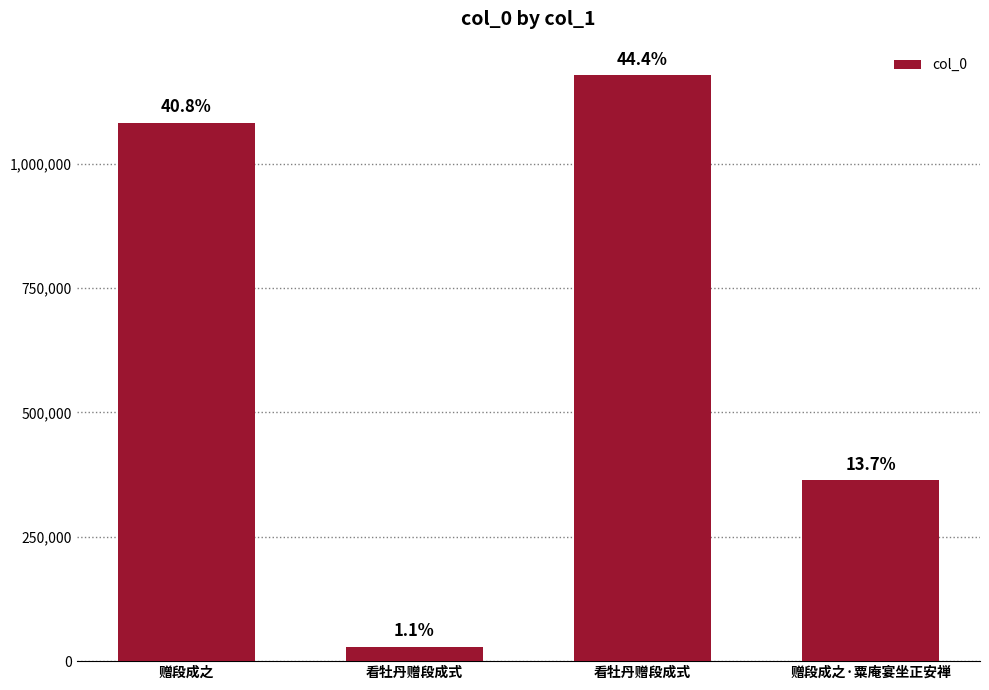

How many bars are there in total?

4